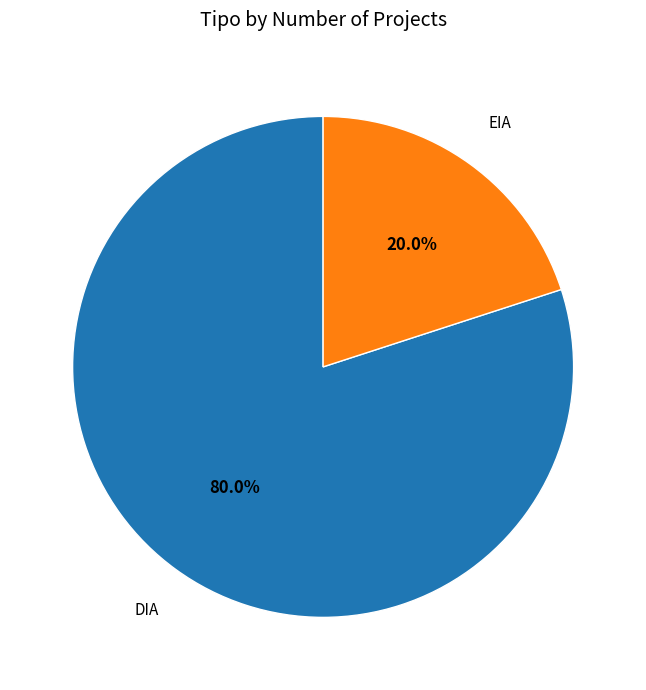

To the nearest percent, what portion does DIA represent?

80%